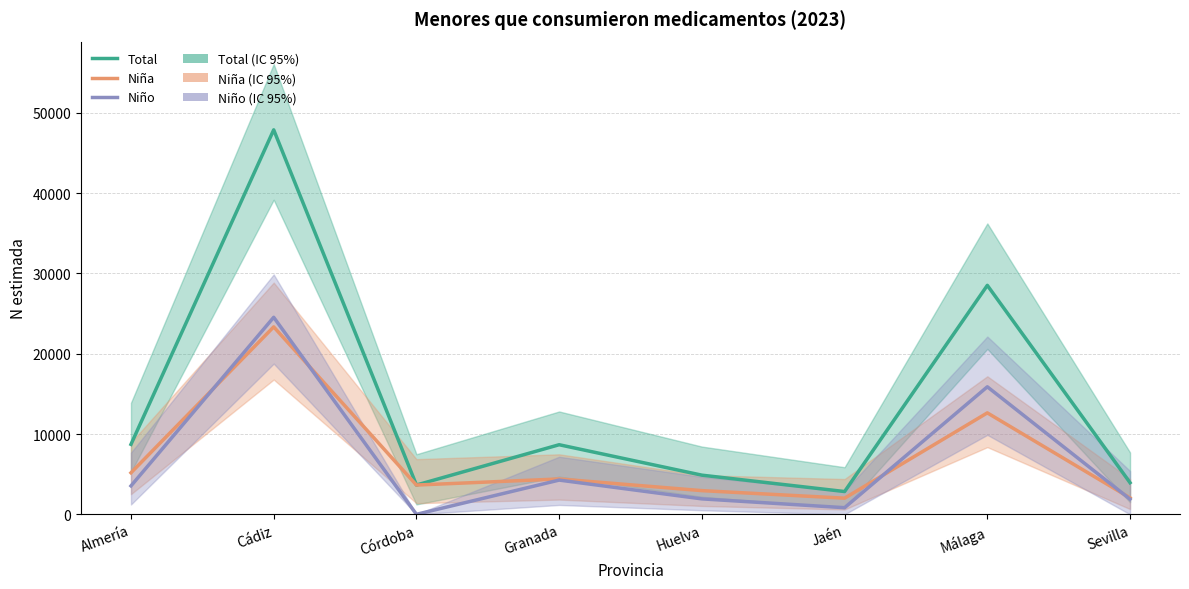

What is the label of the 6th point from the left?

Jaén